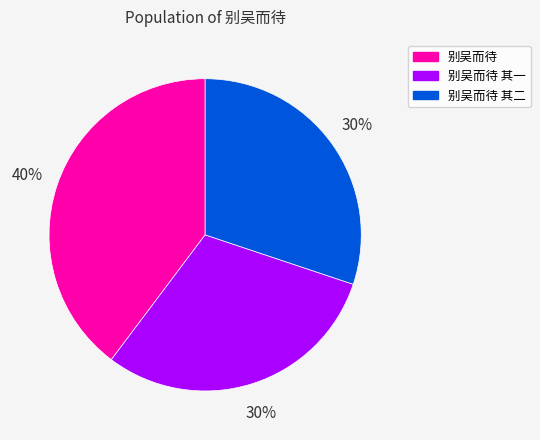

To the nearest percent, what is the average slice percentage?

33%